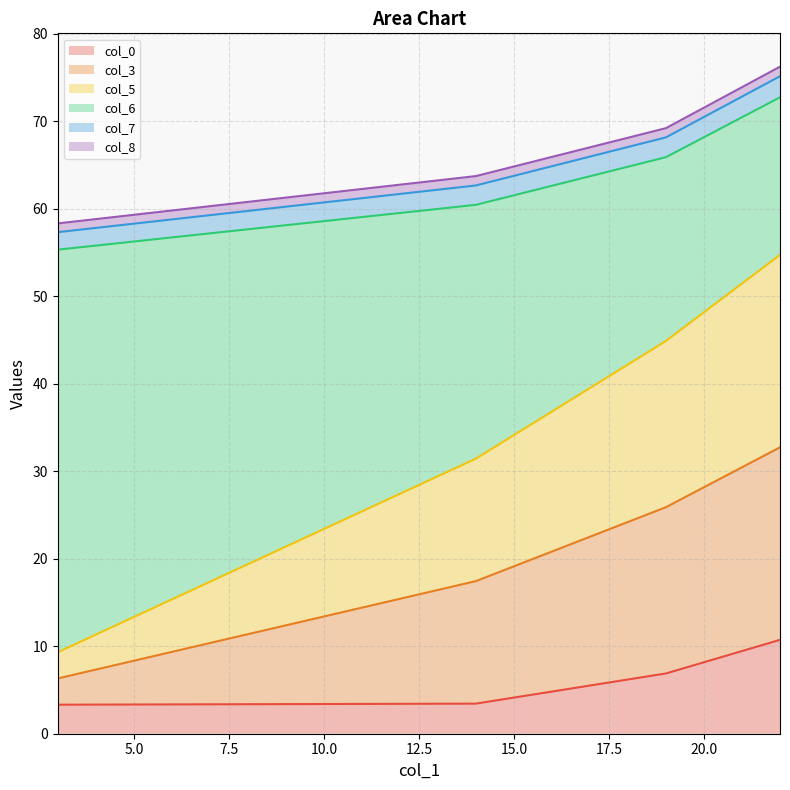

True or false: col_3 has more than 0 points higher than both neighbors.

False